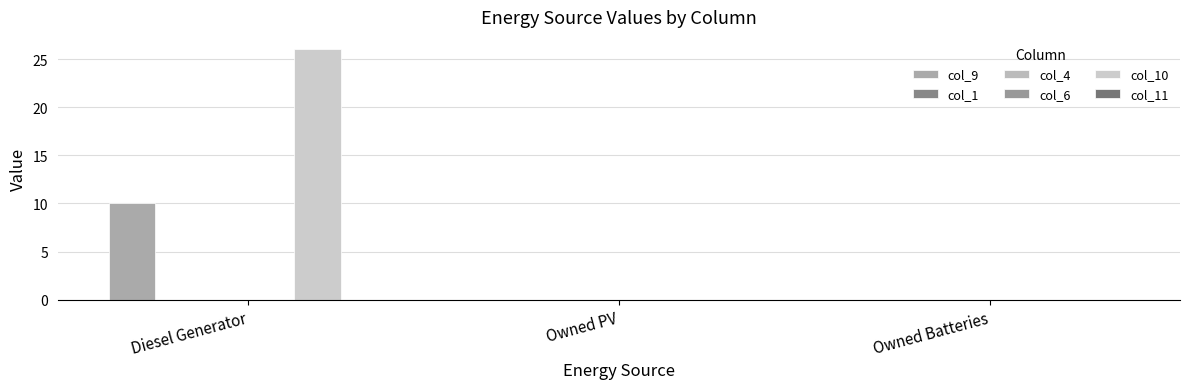

Reading left to right, transcribe all the data shown in this chart.

col_9: 10	0	0
col_1: 0	0	0
col_4: 0	0	0
col_6: 0	0	0
col_10: 26	0	0
col_11: 0	0	0